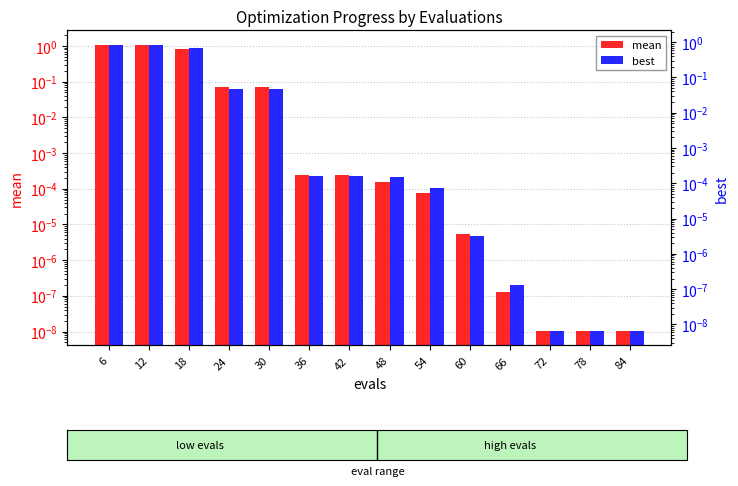

How many bars are there in each group?

2